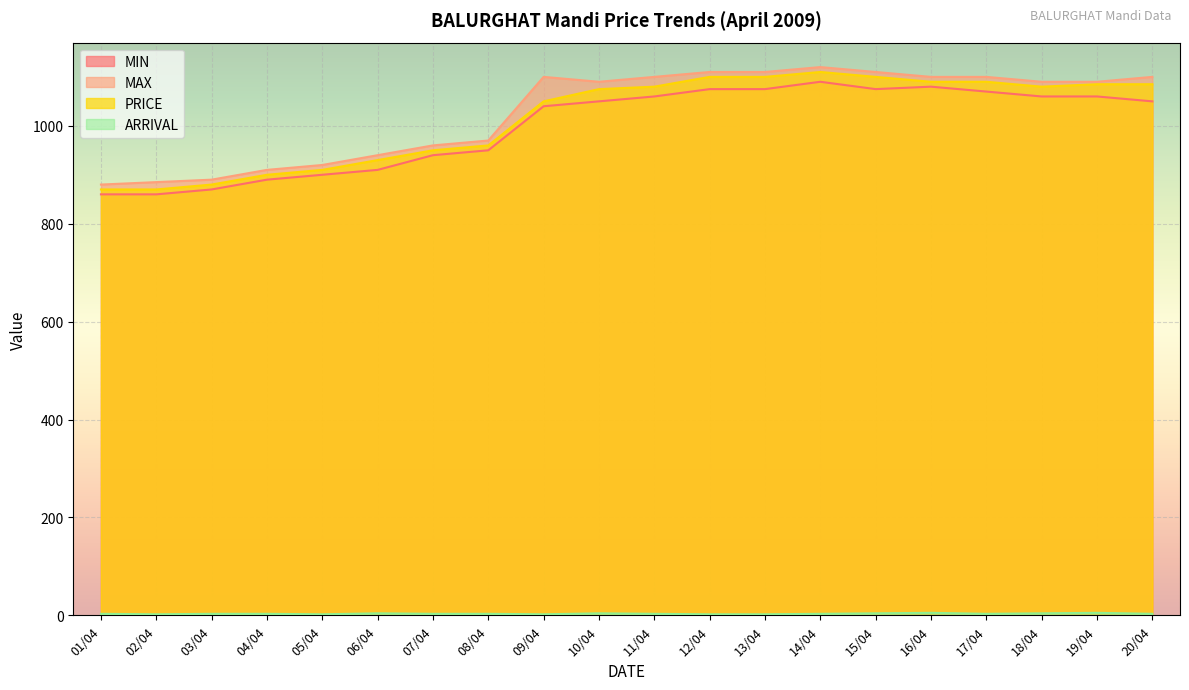

At which category does the chart reach its minimum across all series?

02/04